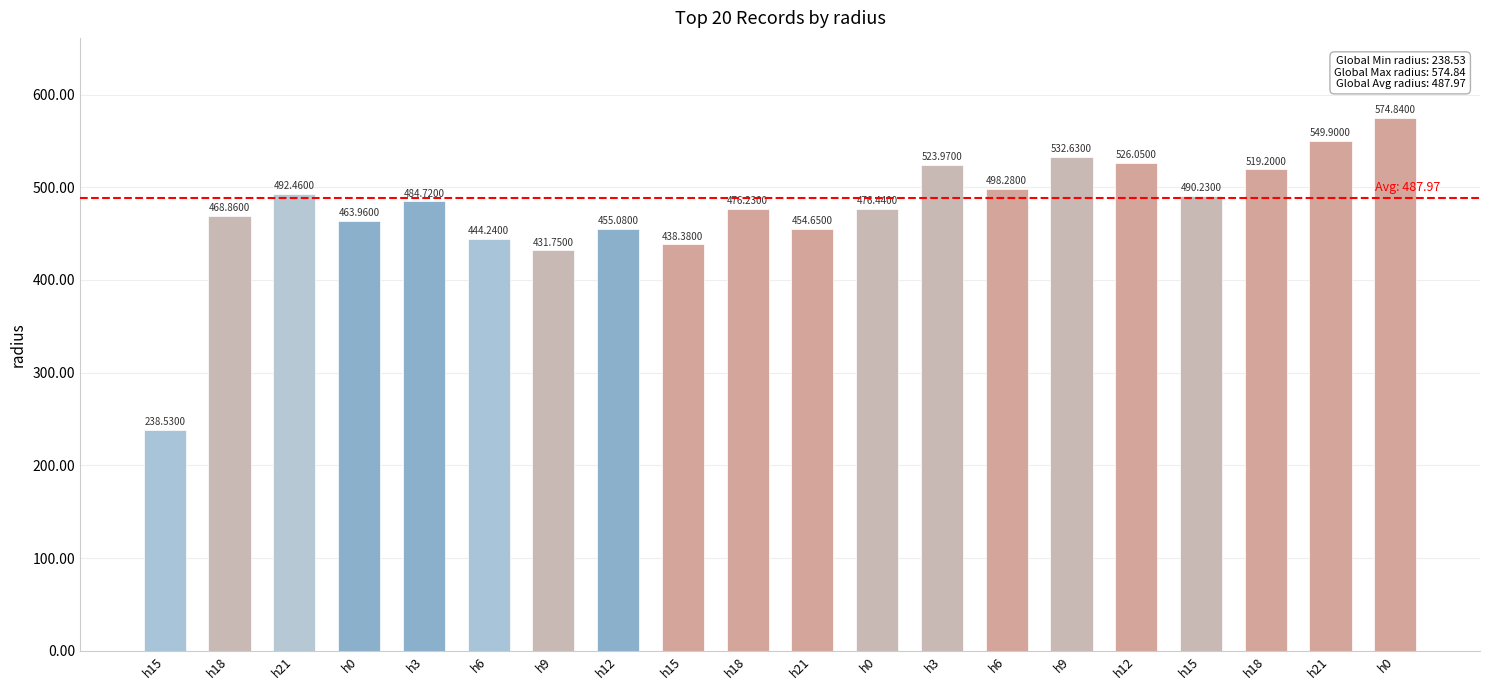

Which has a higher value, h18 or h12?

h18